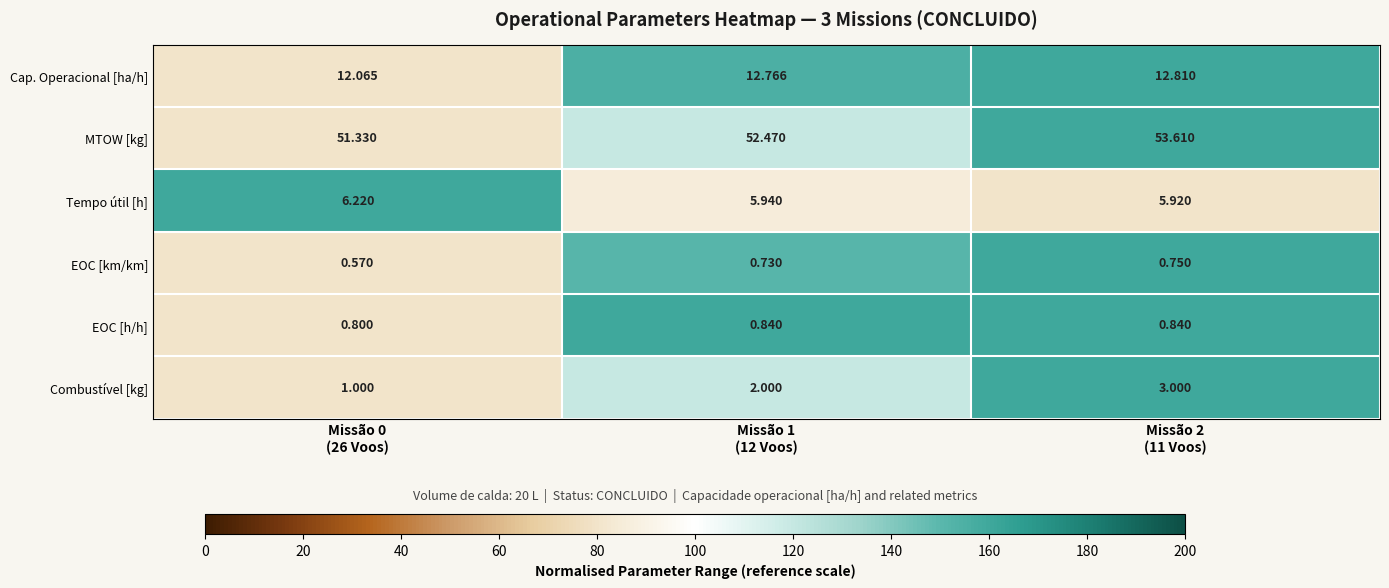

Count the number of data series in this chart.

6